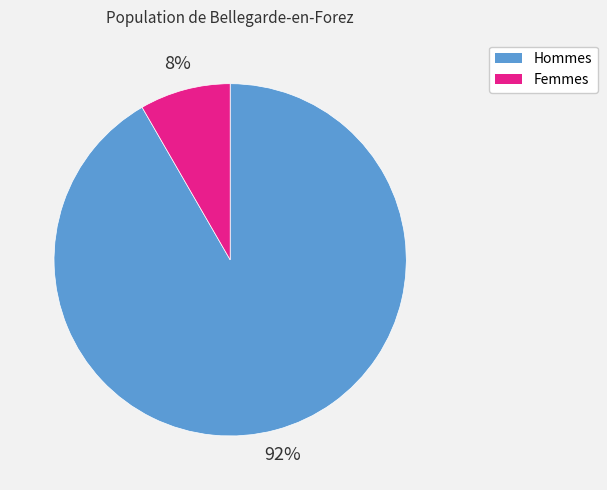

Is there any slice that represents more than half of the pie?

Yes